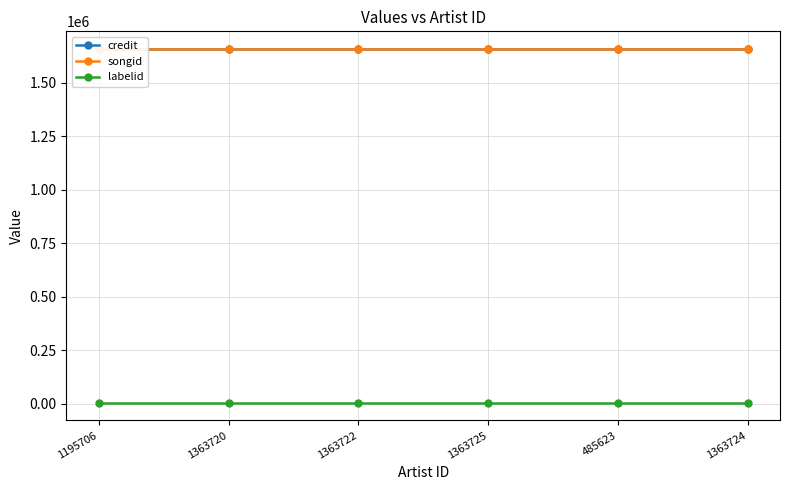

What are all the series names shown in the legend?

credit, songid, labelid